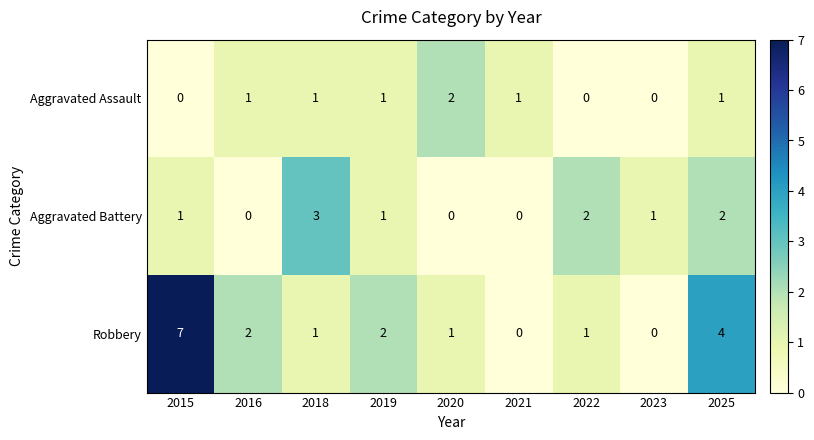

Between 2021 and 2025, which series saw the biggest shift?

Robbery